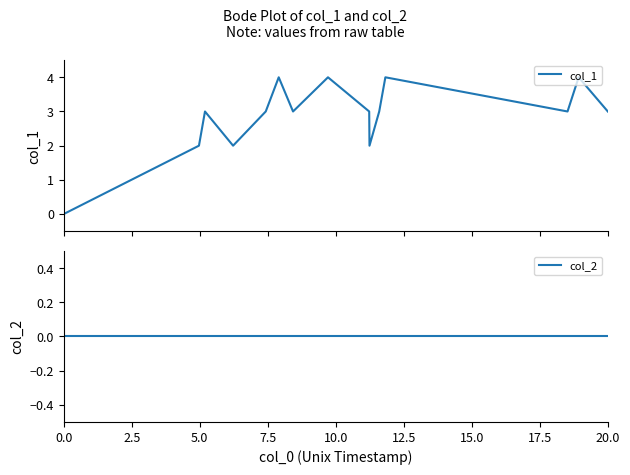

Reading right to left, extract all data points from this chart.

col_1: 14=3	13=4	12=3	11=4	10=3	9=2	20.0=3	17.5=4	15.0=3	12.5=4	10.0=3	7.5=2	5.0=3	2.5=2	0.0=0
col_2: 14=0	13=0	12=0	11=0	10=0	9=0	20.0=0	17.5=0	15.0=0	12.5=0	10.0=0	7.5=0	5.0=0	2.5=0	0.0=0